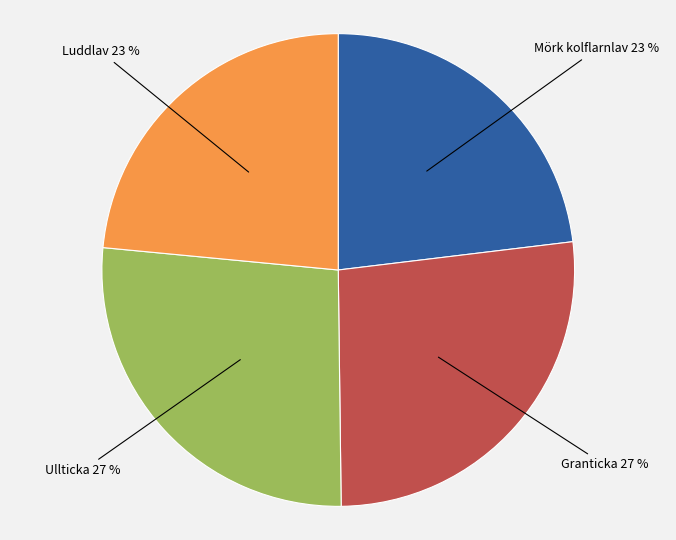

To the nearest percent, what portion does Mörk kolflarnlav represent?

23%